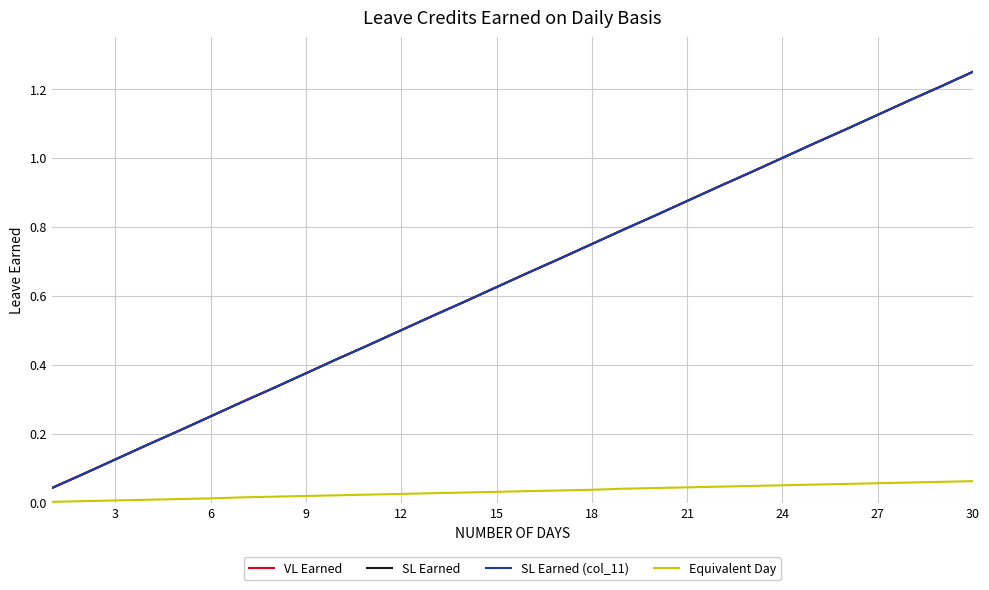

Is this an area chart (filled region under the line)?

No